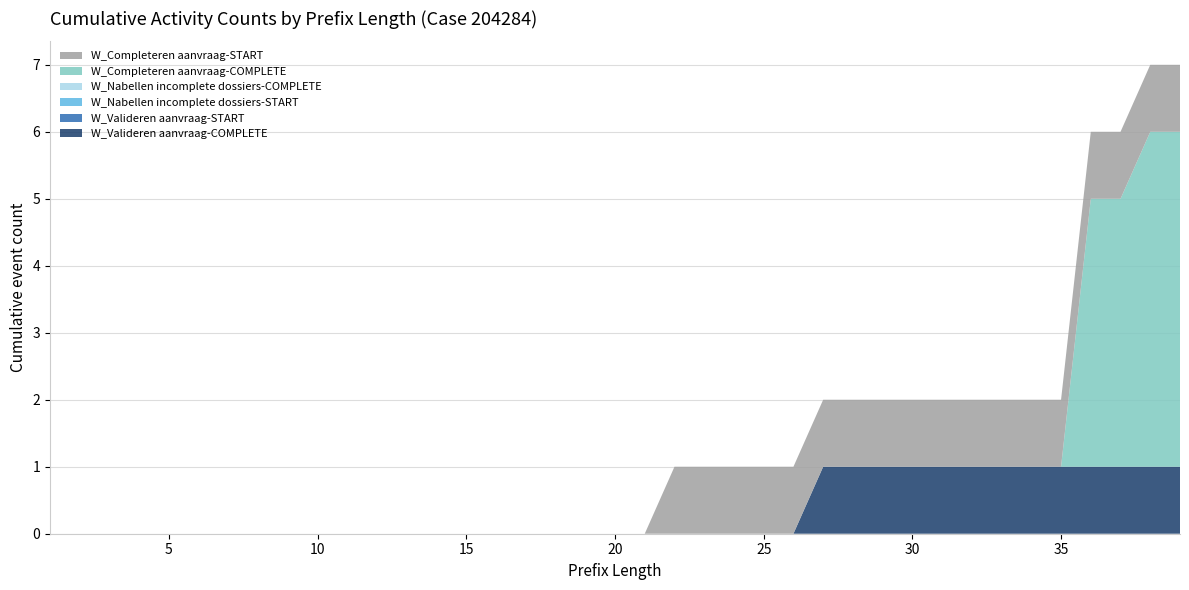

Reading left to right, list all the values displayed in this chart.

W_Valideren aanvraag-COMPLETE: 0	0	0	0	0	0	0	0	0	0	0	0	0	0	0	0	0	0	0	0	0	0	0	0	0	0	1	1	1	1	1	1	1	1	1	1	1	1	1
W_Valideren aanvraag-START: 0	0	0	0	0	0	0	0	0	0	0	0	0	0	0	0	0	0	0	0	0	0	0	0	0	0	0	0	0	0	0	0	0	0	0	0	0	0	0
W_Nabellen incomplete dossiers-START: 0	0	0	0	0	0	0	0	0	0	0	0	0	0	0	0	0	0	0	0	0	0	0	0	0	0	0	0	0	0	0	0	0	0	0	0	0	0	0
W_Nabellen incomplete dossiers-COMPLETE: 0	0	0	0	0	0	0	0	0	0	0	0	0	0	0	0	0	0	0	0	0	0	0	0	0	0	0	0	0	0	0	0	0	0	0	0	0	0	0
W_Completeren aanvraag-COMPLETE: 0	0	0	0	0	0	0	0	0	0	0	0	0	0	0	0	0	0	0	0	0	0	0	0	0	0	0	0	0	0	0	0	0	0	0	4	4	5	5
W_Completeren aanvraag-START: 0	0	0	0	0	0	0	0	0	0	0	0	0	0	0	0	0	0	0	0	0	1	1	1	1	1	1	1	1	1	1	1	1	1	1	1	1	1	1